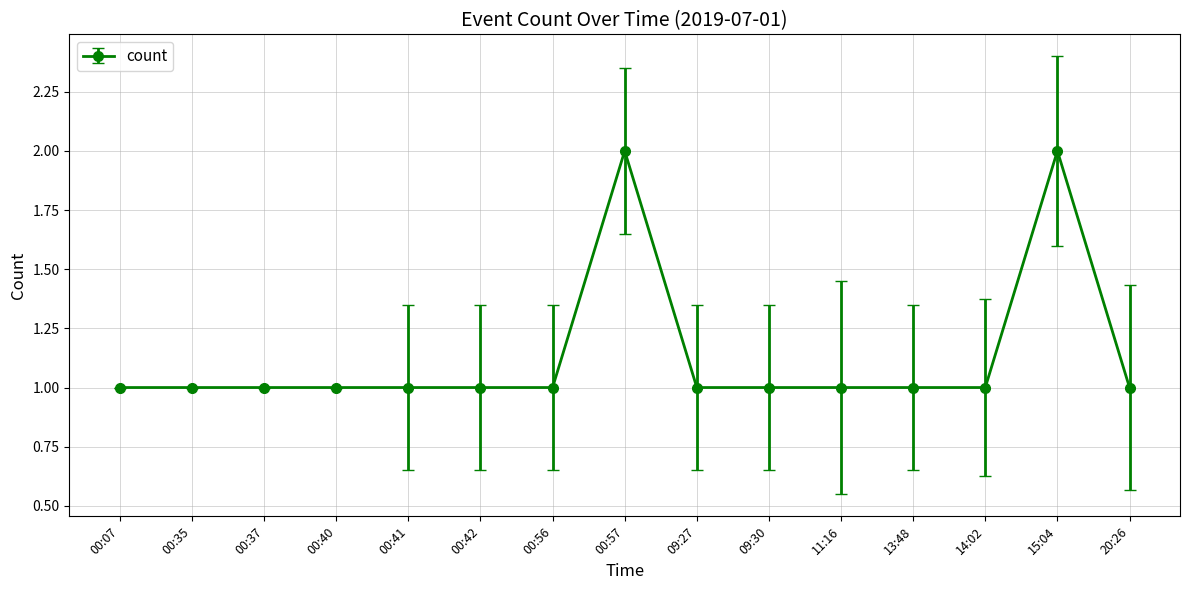

Is it true that the value at 13:48 is 1?

True